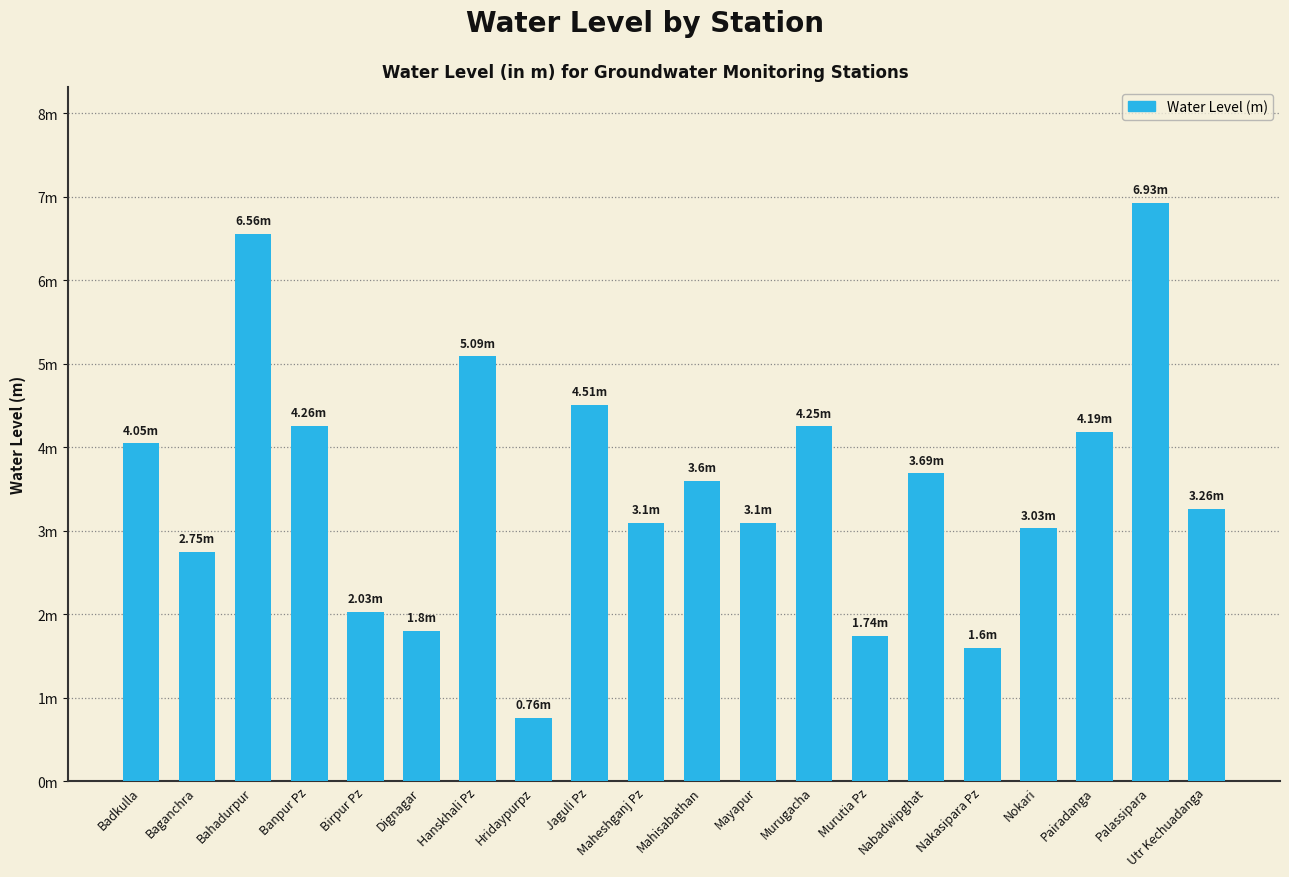

Reading left to right, what are all the values shown in this chart?

Badkulla=4.0	Baganchra=2.8	Bahadurpur=6.6	Banpur Pz=4.3	Birpur Pz=2.0	Dignagar=1.8	Hanskhali Pz=5.1	Hridaypurpz=0.8	Jaguli Pz=4.5	Maheshganj Pz=3.1	Mahisabathan=3.6	Mayapur=3.1	Murugacha=4.2	Murutia Pz=1.7	Nabadwipghat=3.7	Nakasipara Pz=1.6	Nokari=3.0	Pairadanga=4.2	Palassipara=6.9	Utr Kechuadanga=3.3